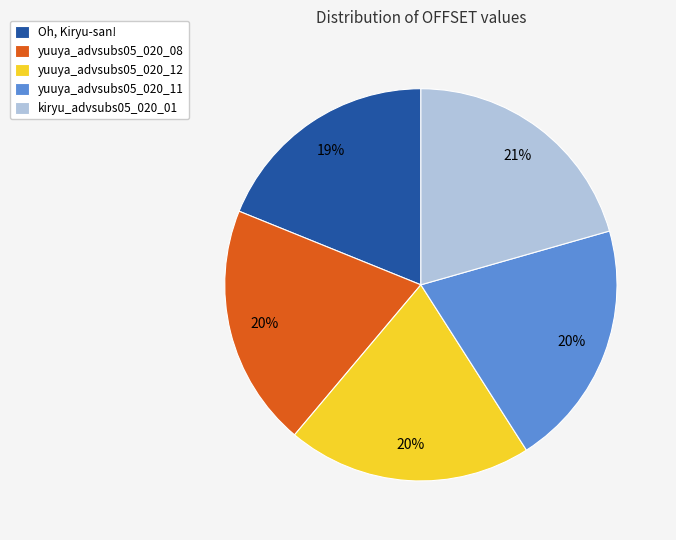

To the nearest percent, what is the average slice percentage?

20%